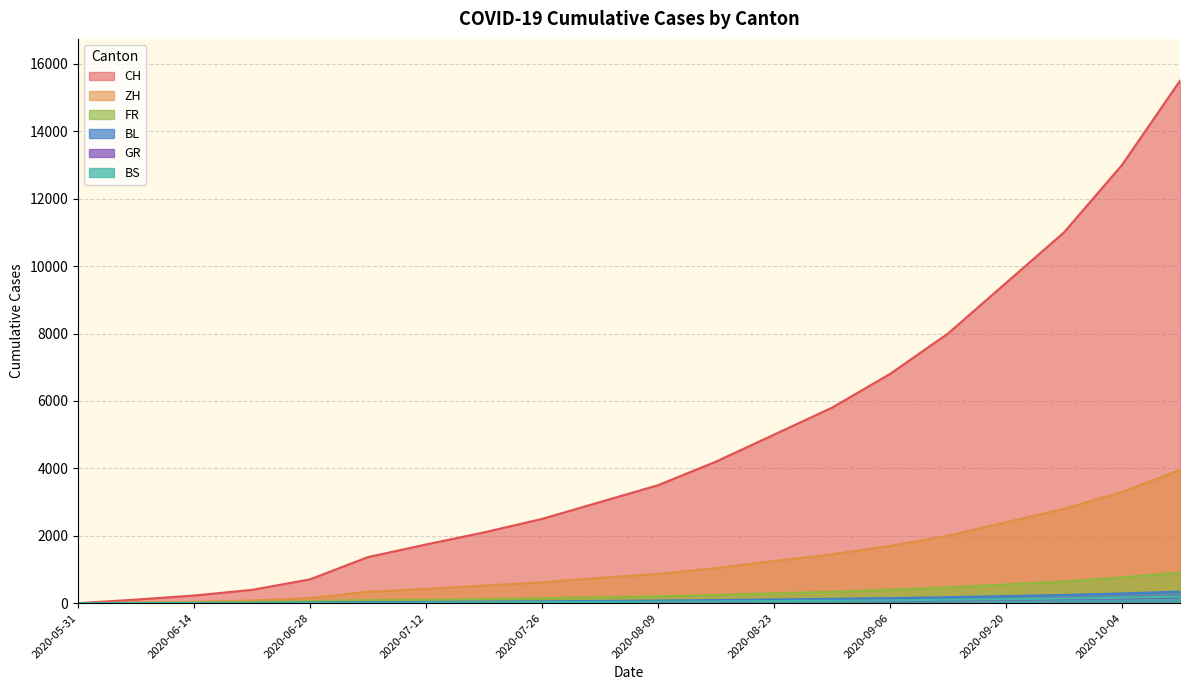

Reading right to left, transcribe all the data shown in this chart.

CH: 15500	13000	11000	9500	8000	6800	5800	5000	4200	3500	3000	2500	2100	1741	1368	707	395	227	106	0
ZH: 3950	3300	2800	2400	2000	1700	1450	1250	1040	870	750	620	520	424	337	152	80	38	23	0
BS: 193	162	137	118	100	84	72	62	52	43	37	31	26	21	12	7	7	5	4	0
GR: 172	144	122	105	88	75	64	55	46	38	33	27	22	18	12	7	2	2	1	0
FR: 911	763	646	557	468	397	339	292	244	203	175	146	122	100	92	61	32	22	9	0
BL: 344	288	244	210	177	150	128	110	92	77	66	55	46	38	27	16	7	4	3	0